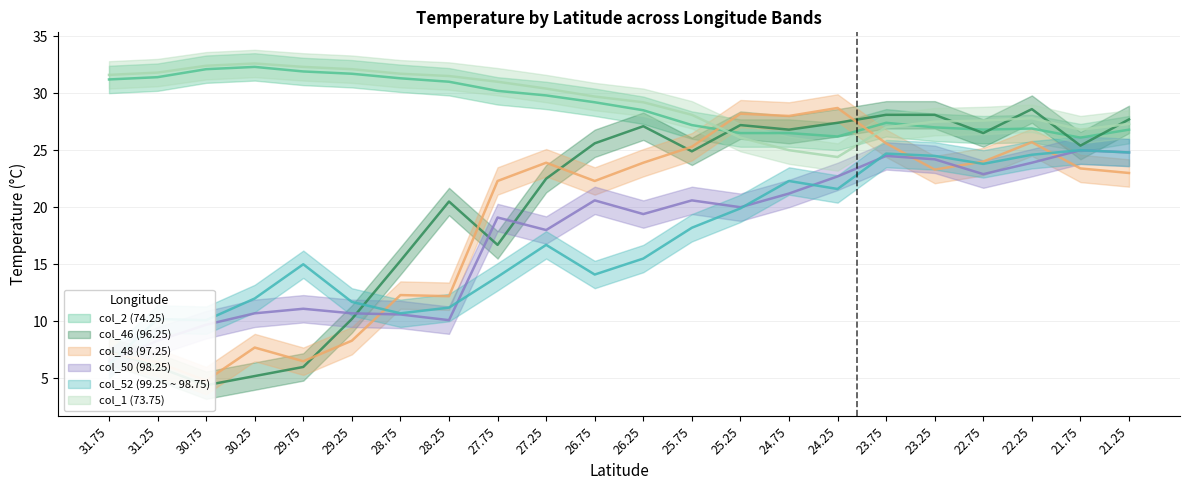

What is the approximate value of col_48 (97.25) at 26.75?

22.3